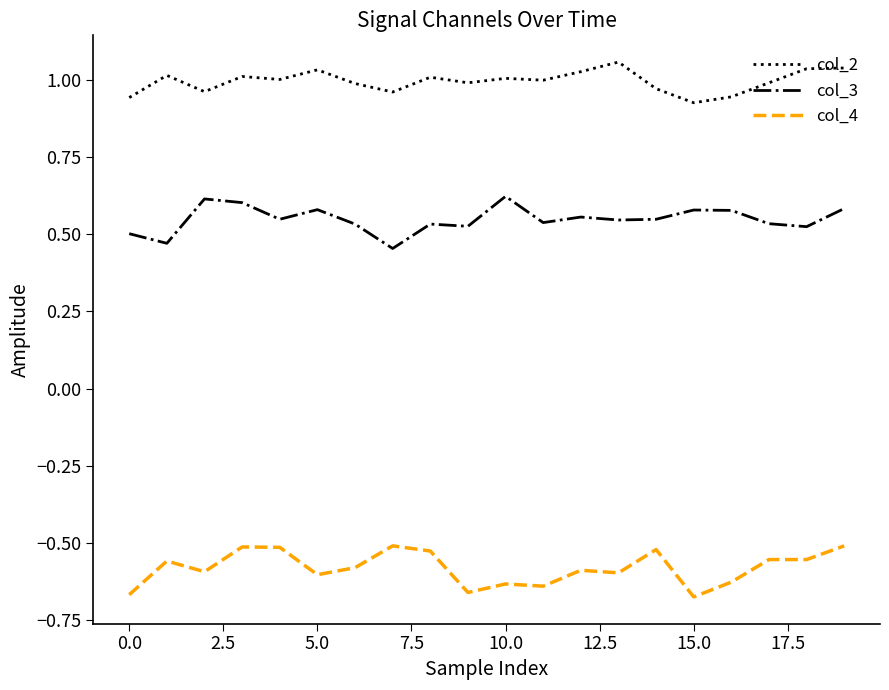

True or false: col_3 and col_2 cross at least once.

False